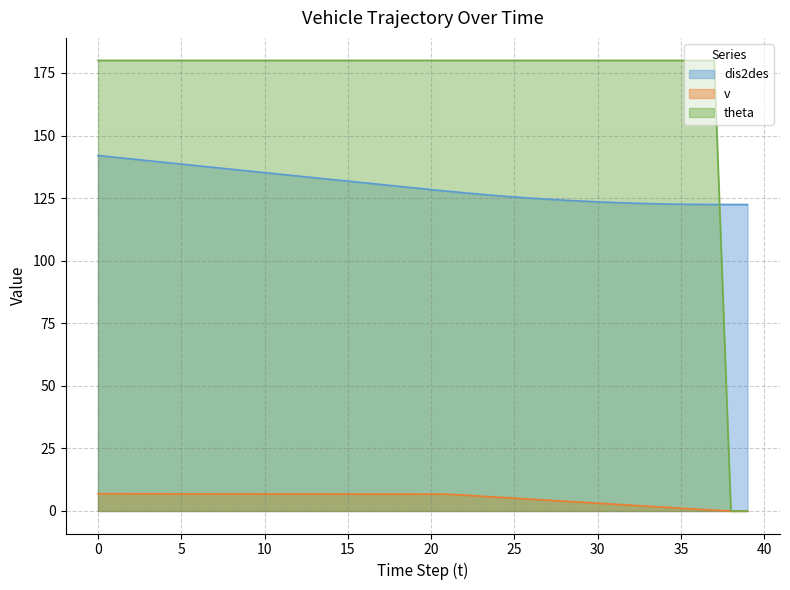

True or false: dis2des and theta intersect in this chart.

True